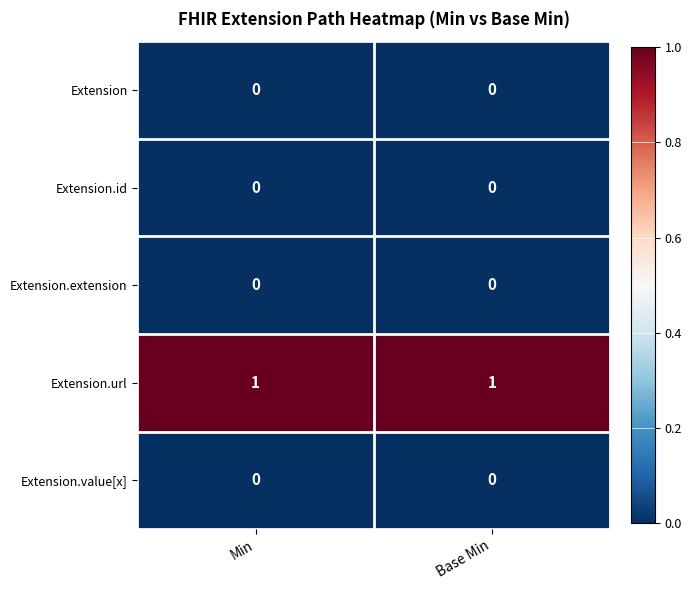

Is it true that Extension equals 0 at Min?

True